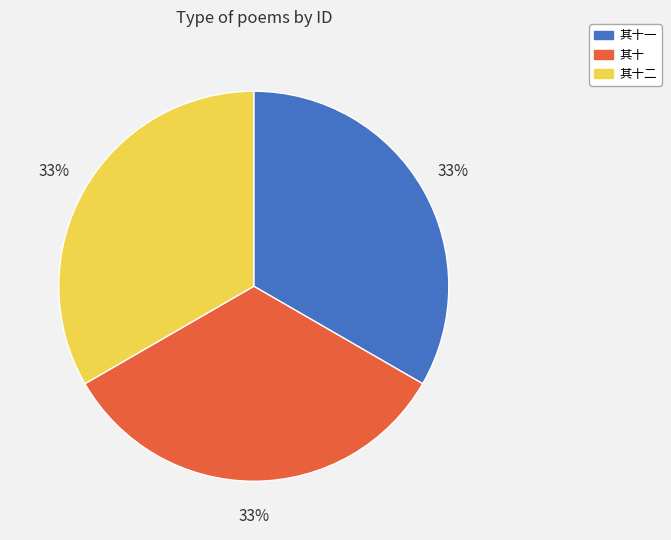

How many slices are in this pie chart?

3